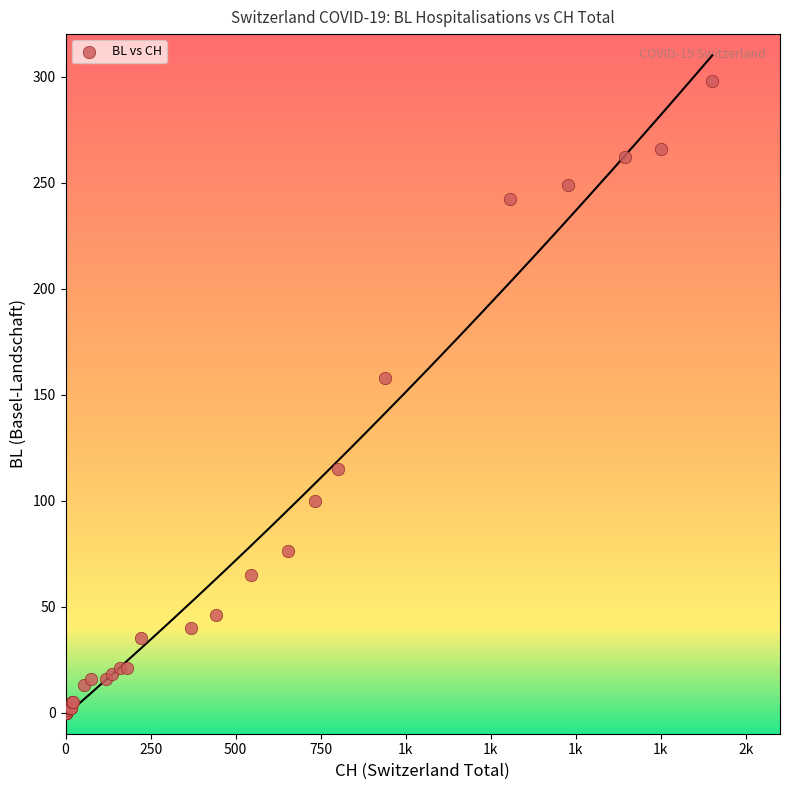

What Y value in the scatter plot is closest to 149?

158